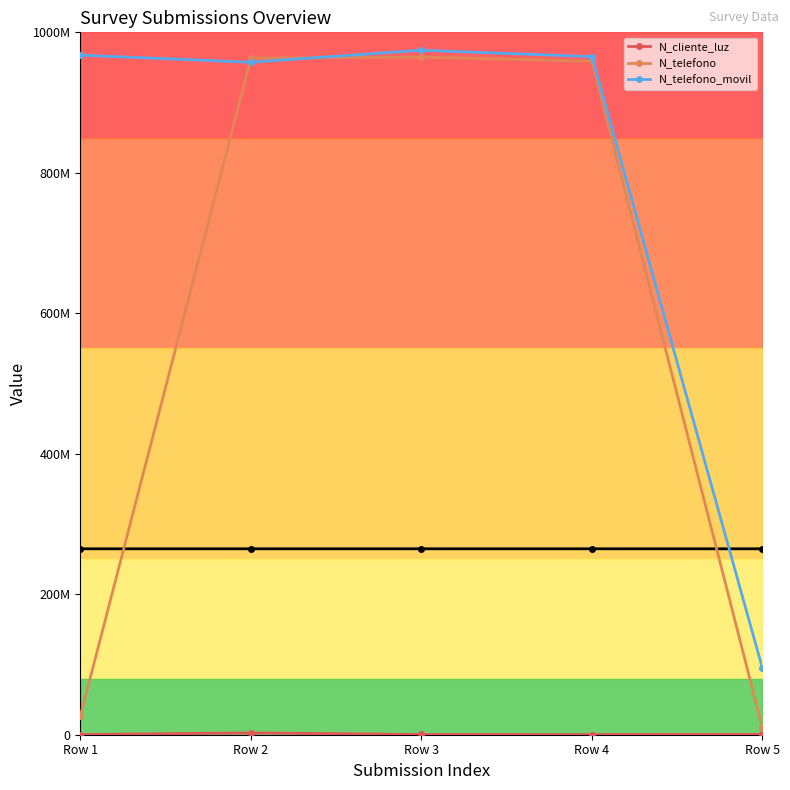

What is the value of the N_cliente_luz point at the 5th from the left?

521566